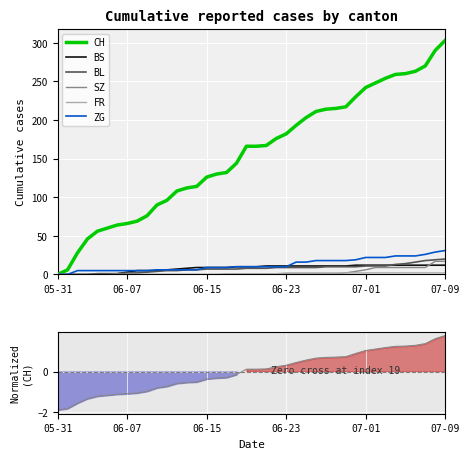

True or false: ZG and BL intersect in this chart.

False